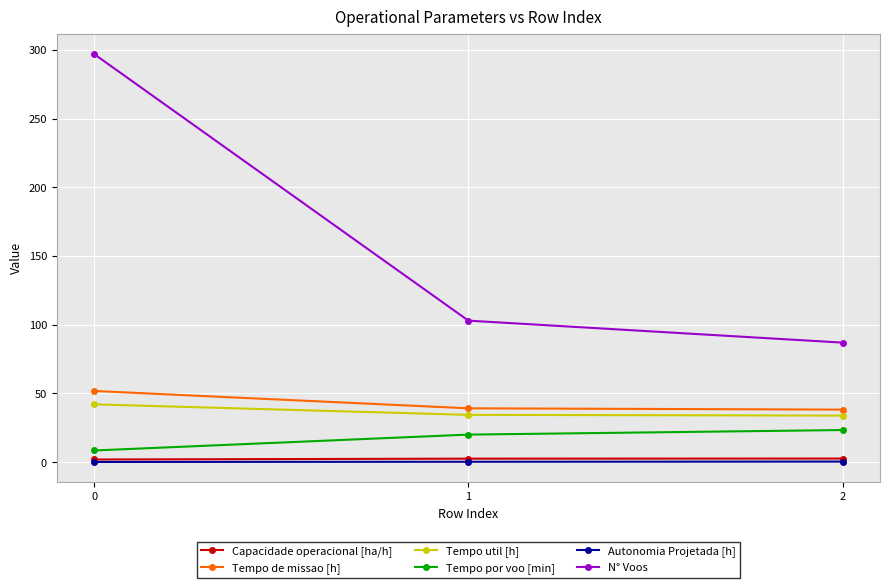

Is this an area chart (filled region under the line)?

No